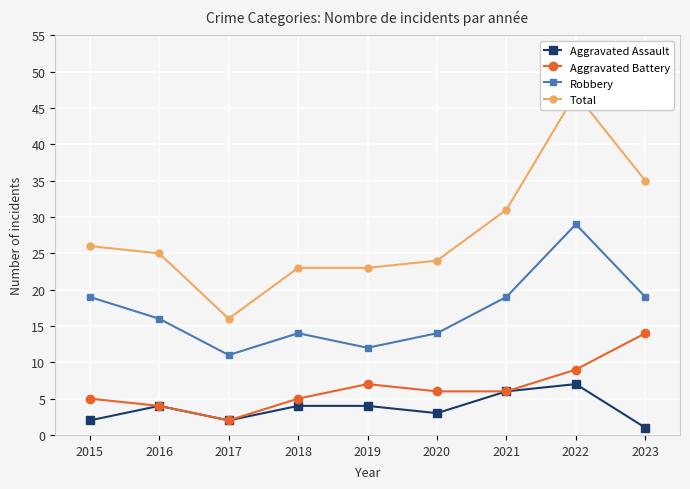

Which series changed the most between 2015 and 2020?

Robbery